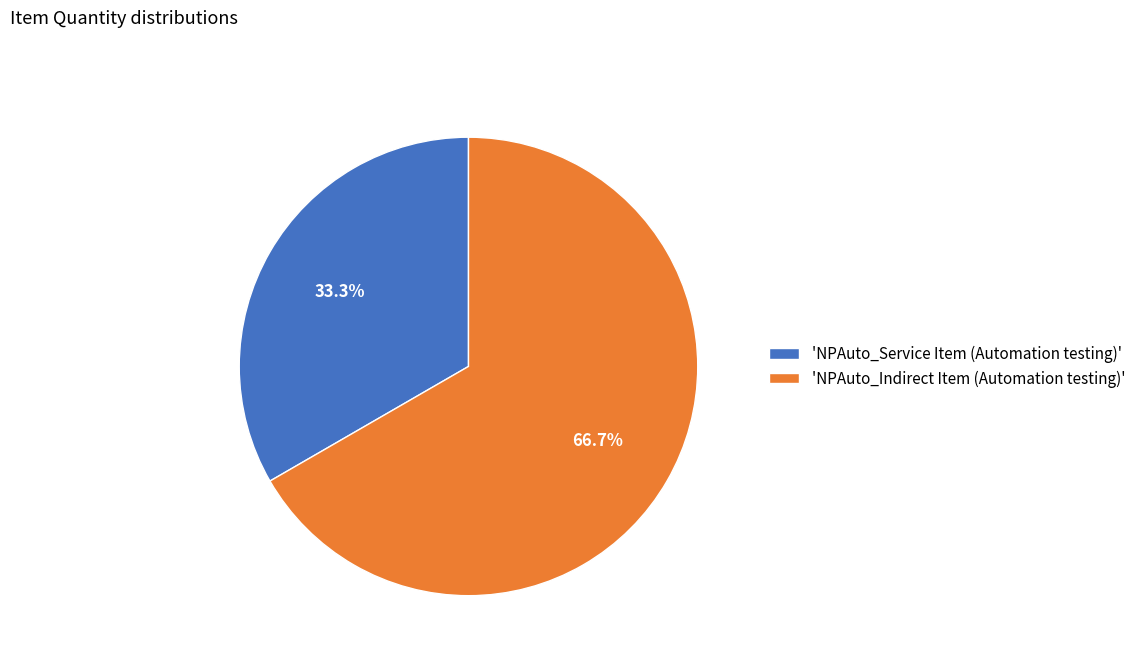

Which has a higher value, 'NPAuto_Indirect Item (Automation testing)' or 'NPAuto_Service Item (Automation testing)'?

'NPAuto_Indirect Item (Automation testing)'